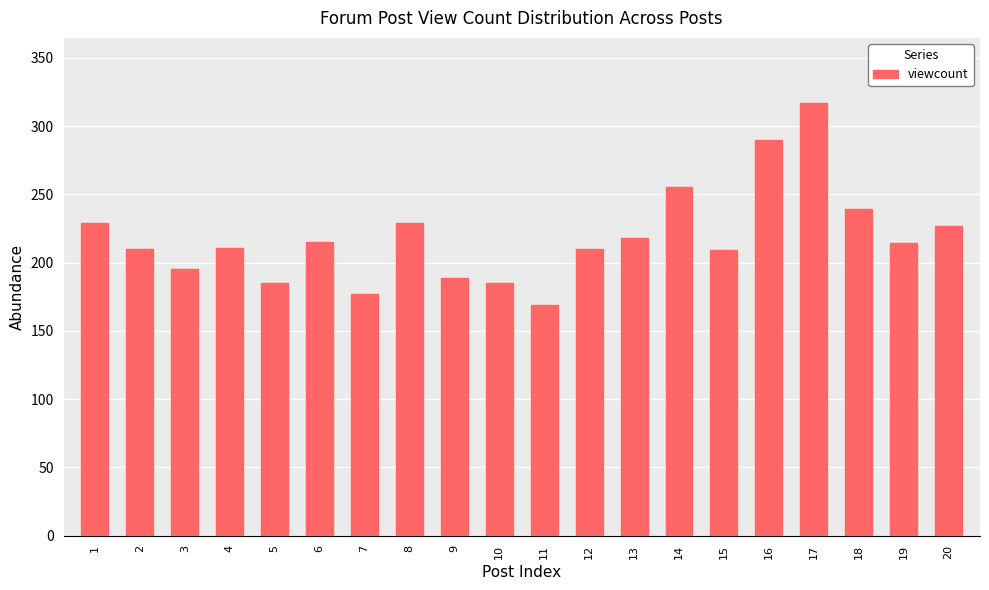

The value at 15 is 209. True or false?

True